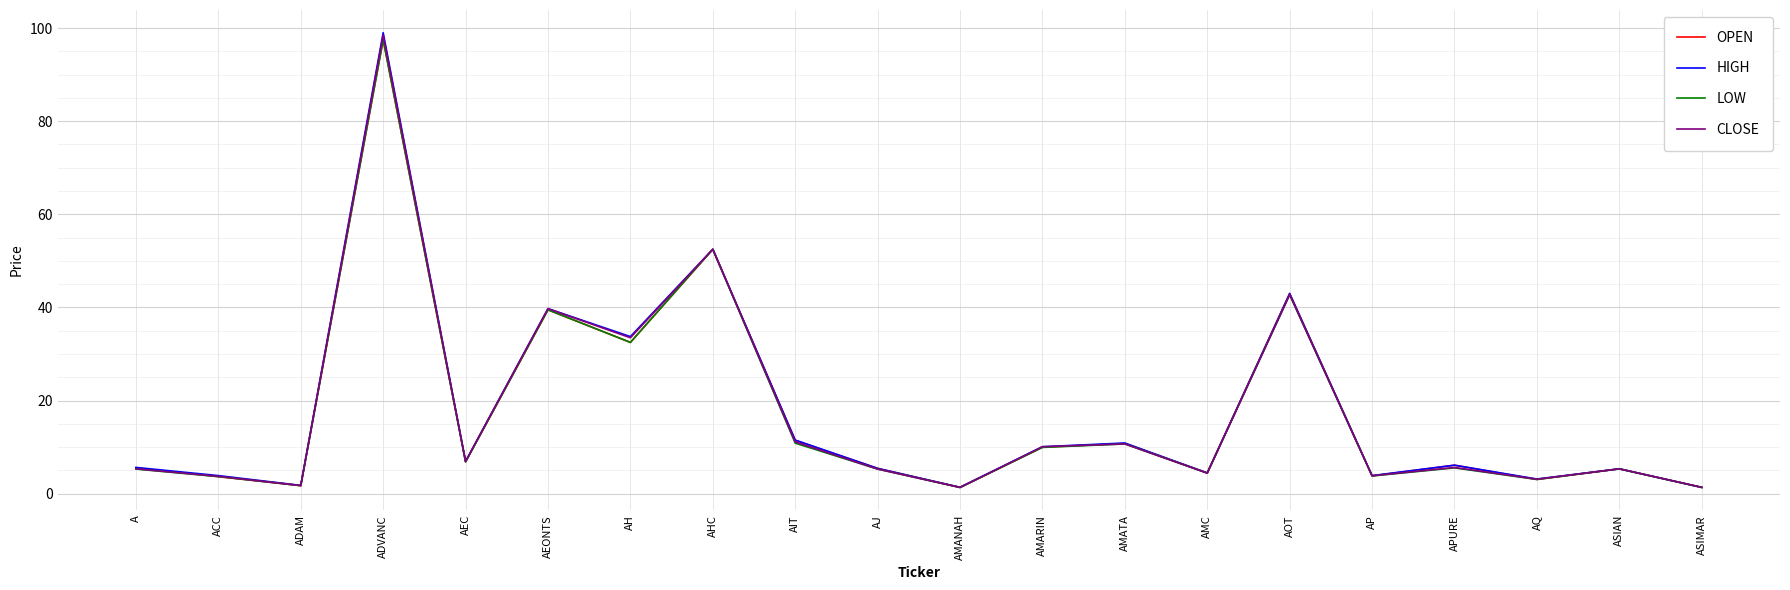

What is the spread (max minus min) of values at ADAM?

0.1